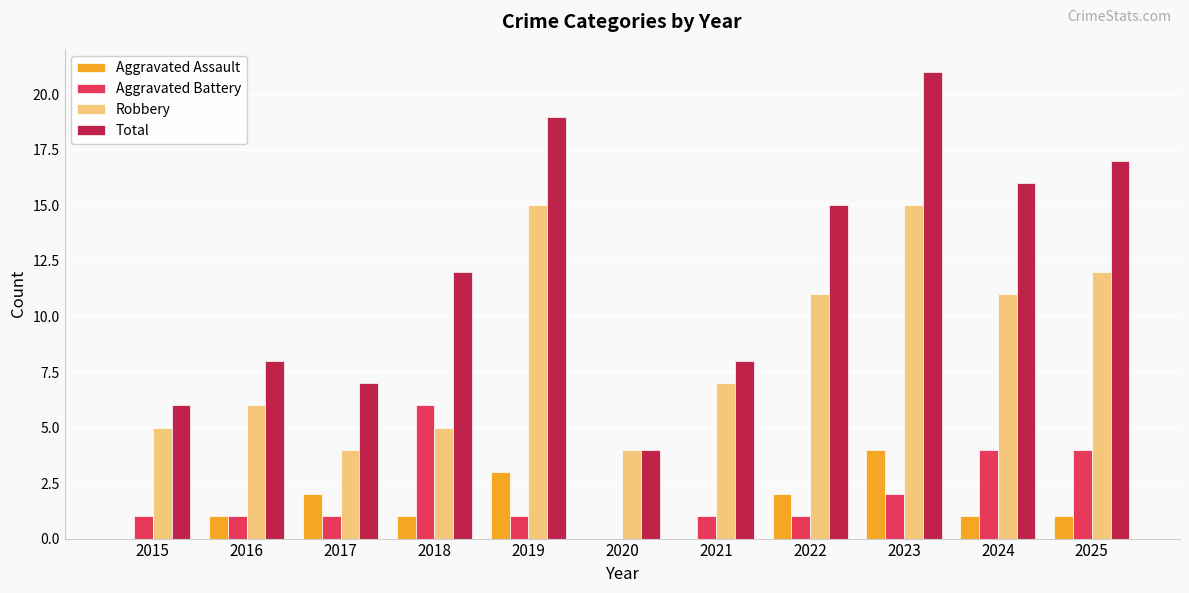

What is the maximum value shown in the chart?

21